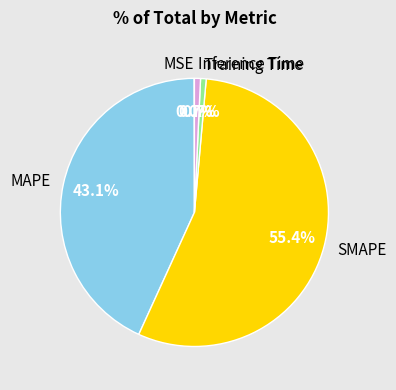

To the nearest percent, what portion does SMAPE represent?

55%